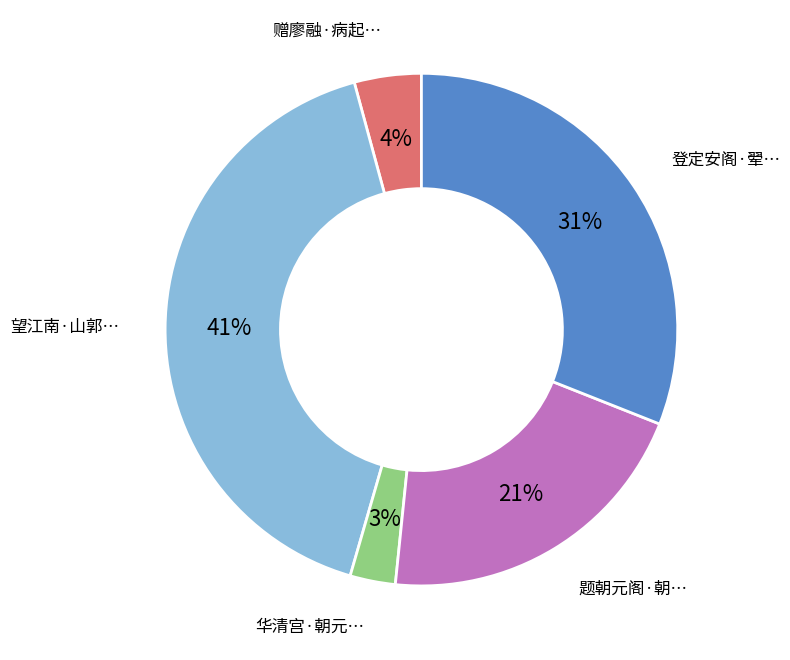

Is there any slice that represents more than half of the pie?

No